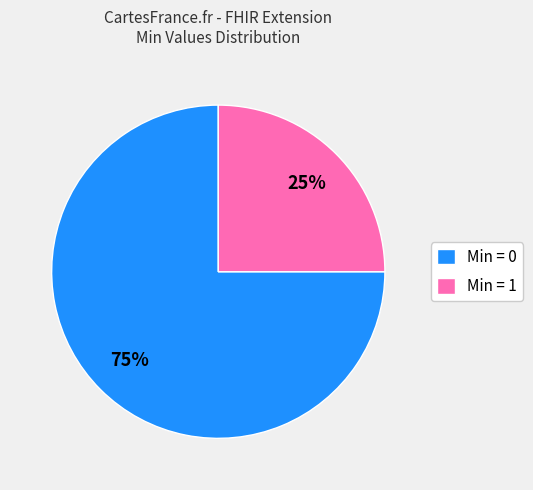

Is it true that Min = 0 is 82% of the pie?

False